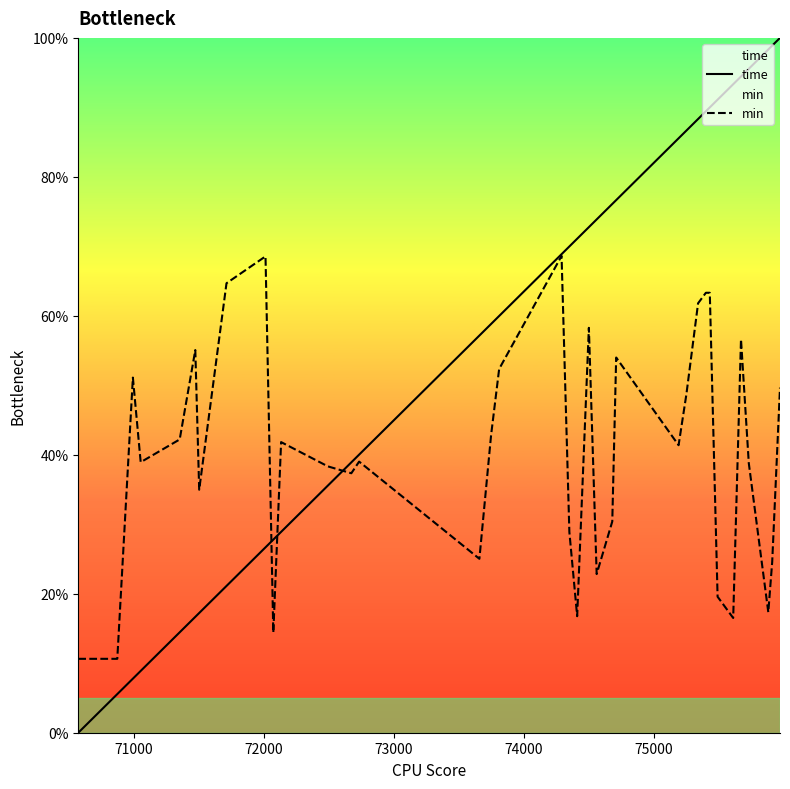

Which series has the largest total across all categories?

time